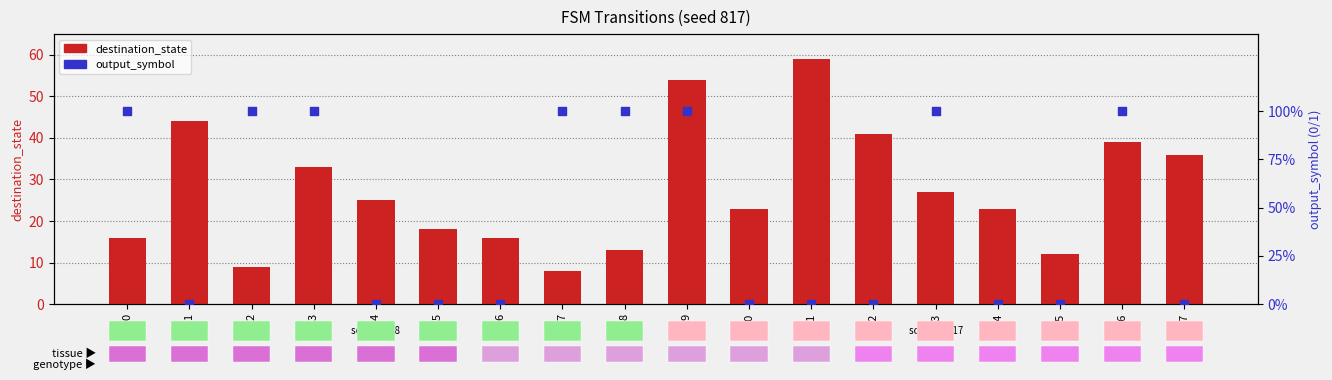

At how many categories does at least one series exceed 24?

9